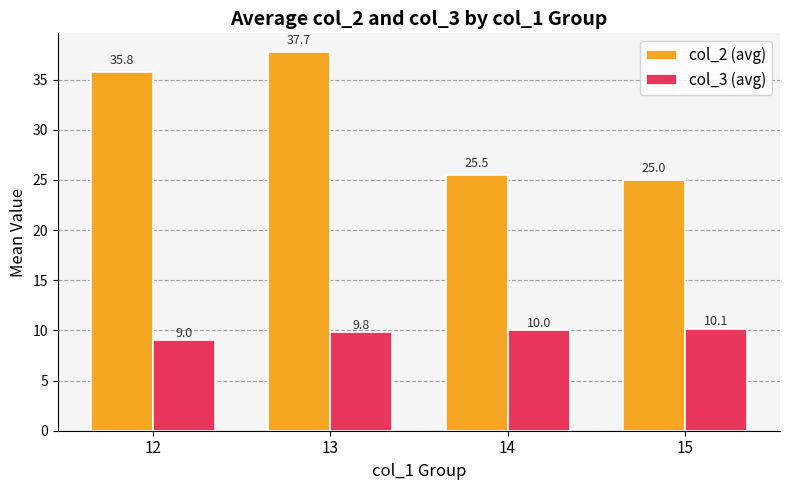

What is the difference between the maximum and minimum values in the col_3 (avg) series?

1.1